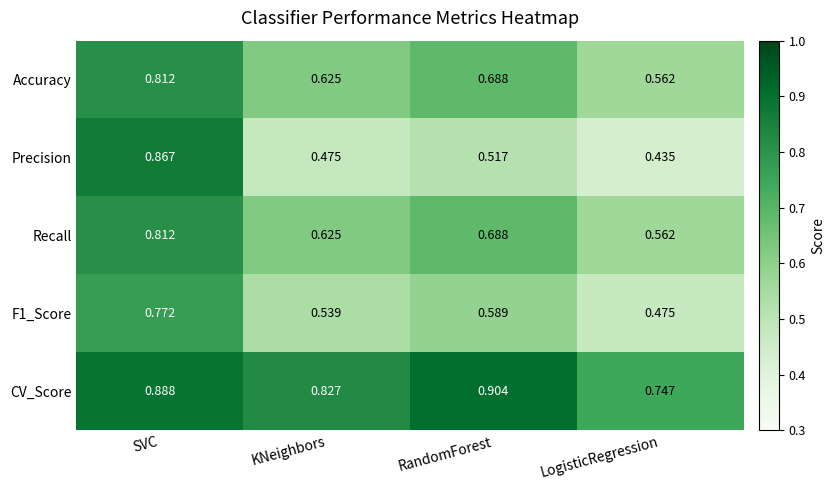

Rank the categories by Accuracy value from lowest to highest.

LogisticRegression, KNeighbors, RandomForest, SVC